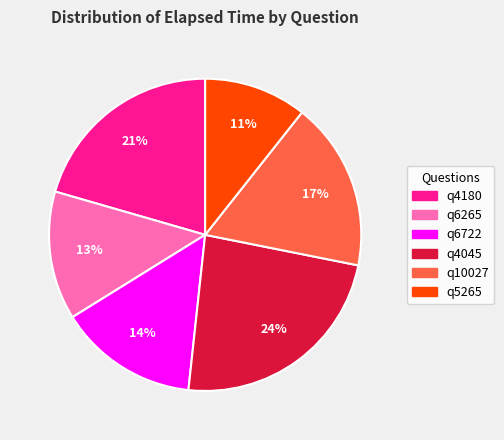

How many slices are in this pie chart?

6